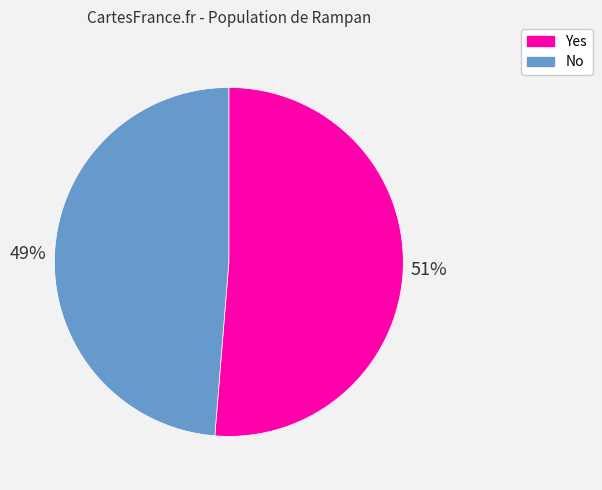

Which category has the biggest portion of the pie?

Yes